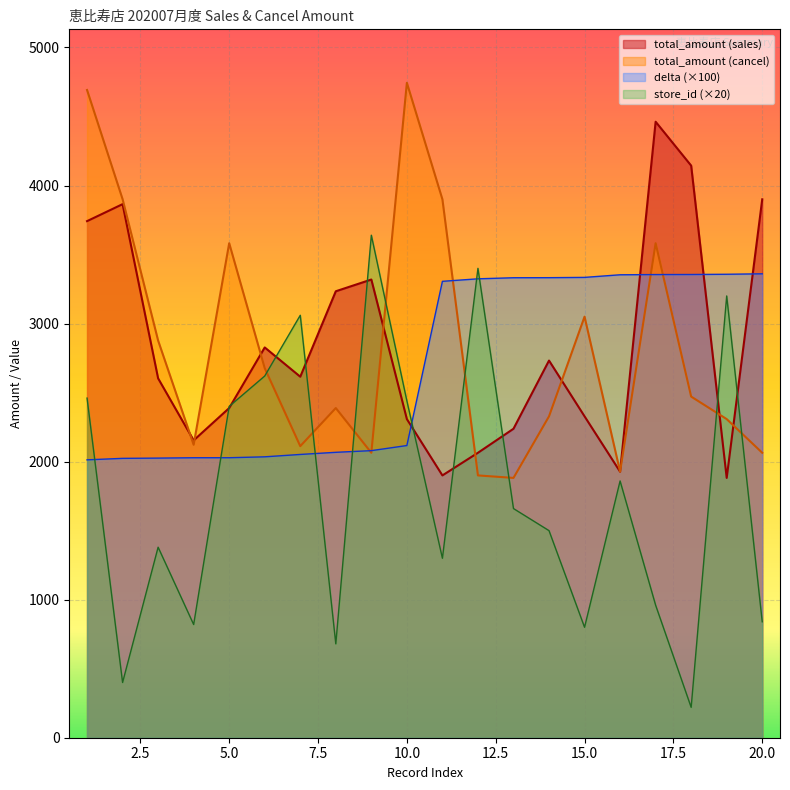

Which series has the largest range (max minus min)?

store_id (×20)